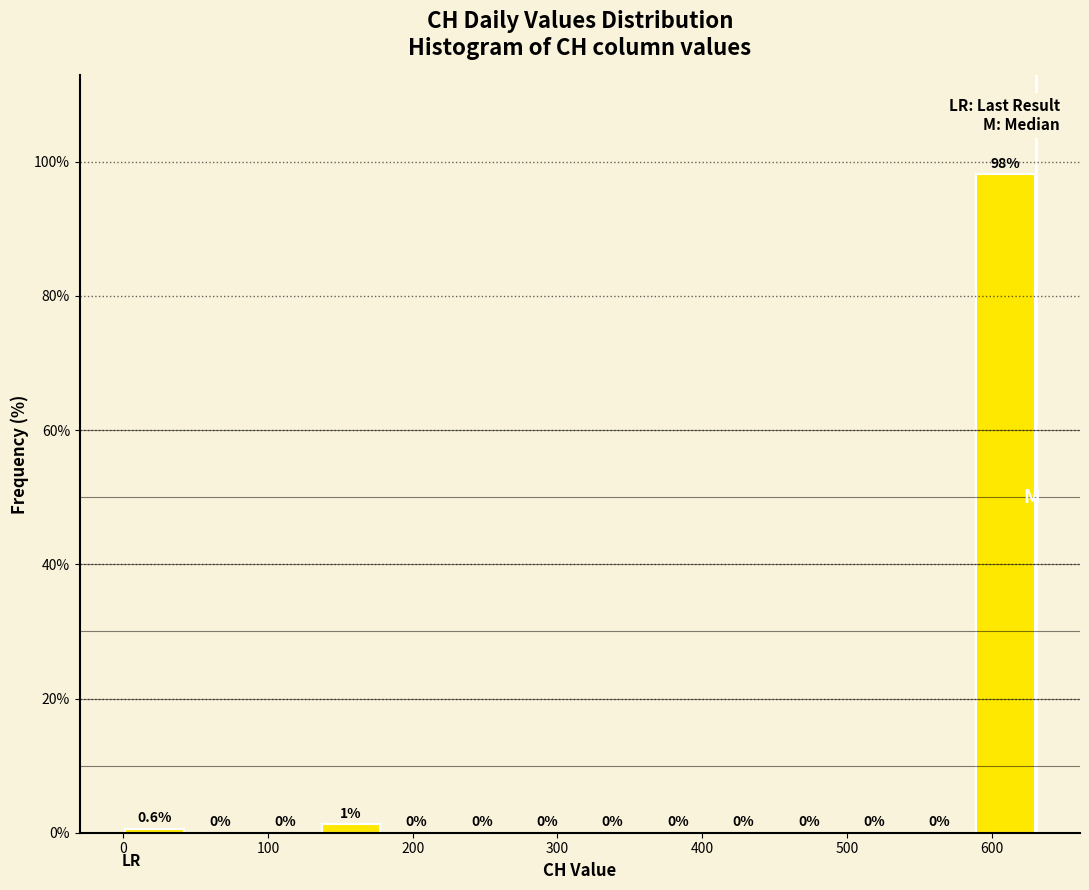

Which range on the x-axis has the tallest bar?

590 to 630